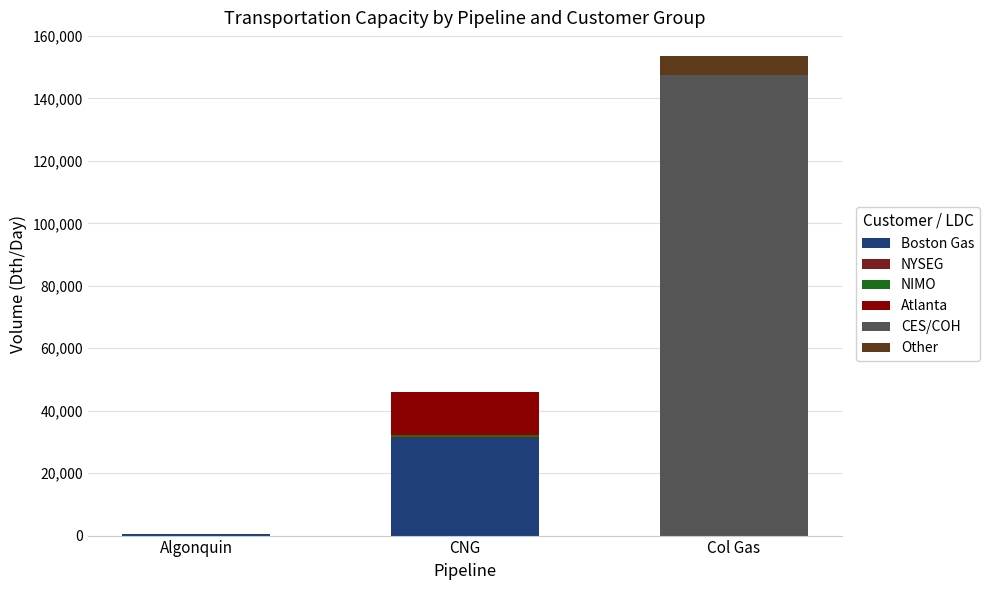

At which category is the sum across all series the highest?

Col Gas